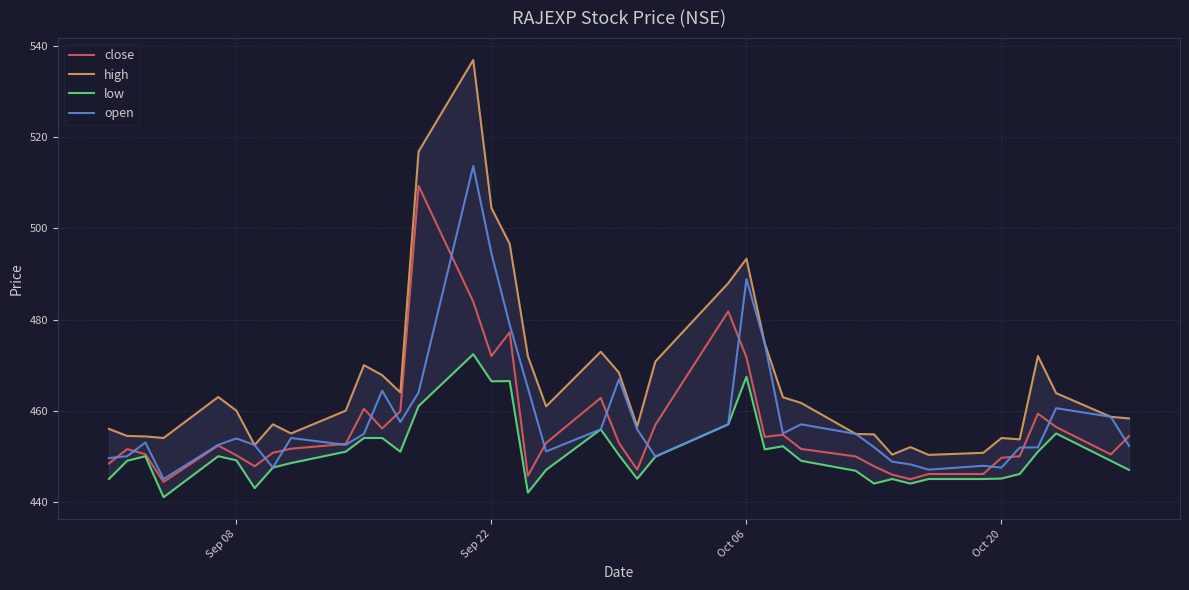

How many data points does each series have?

40